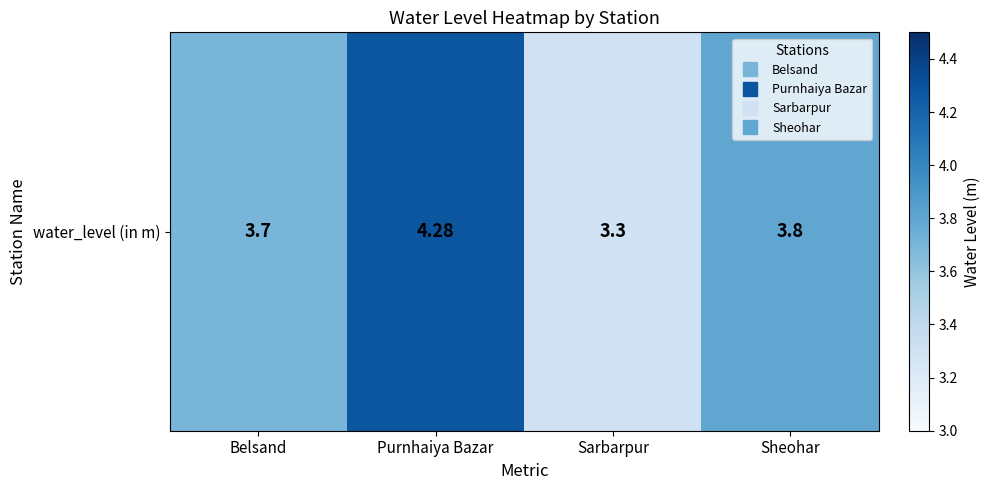

List the labels in order of value, smallest first.

Sarbarpur, Belsand, Sheohar, Purnhaiya Bazar